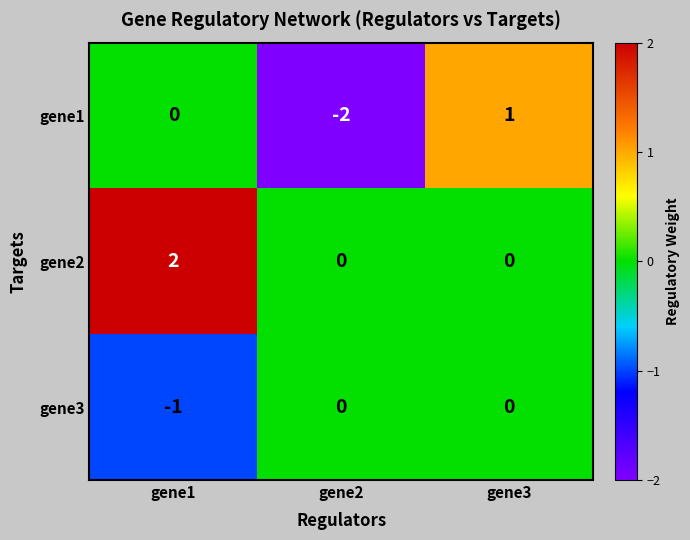

Rank the series by their maximum value, from highest to lowest.

gene2, gene1, gene3